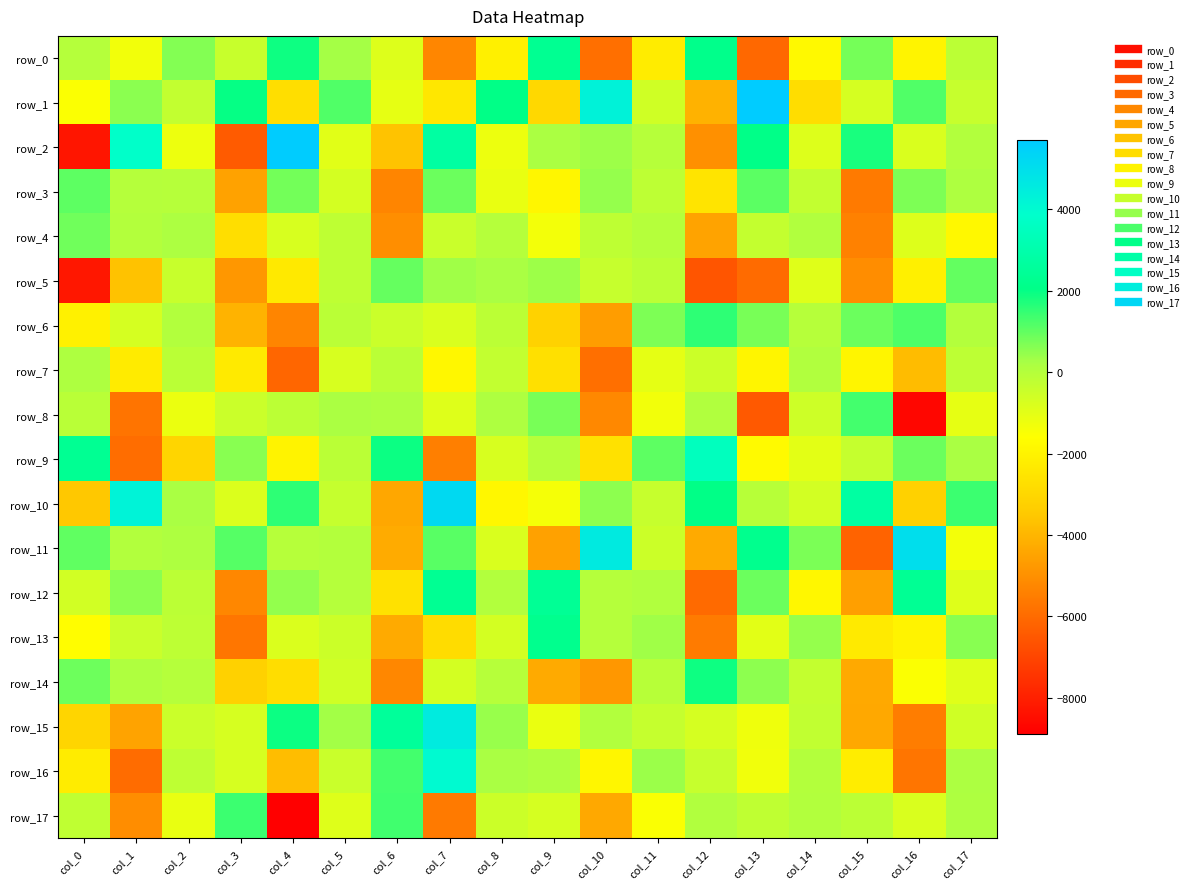

Which series has the largest range (max minus min)?

row_2